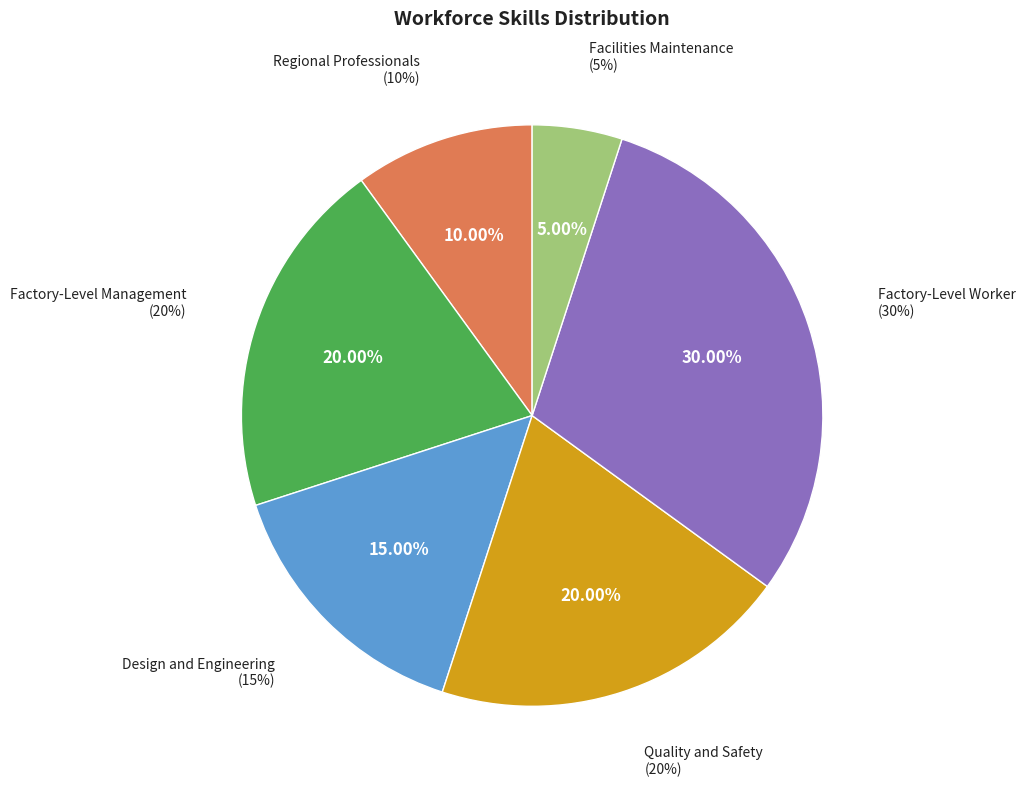

Which category has the smallest portion of the pie?

Facilities Maintenance